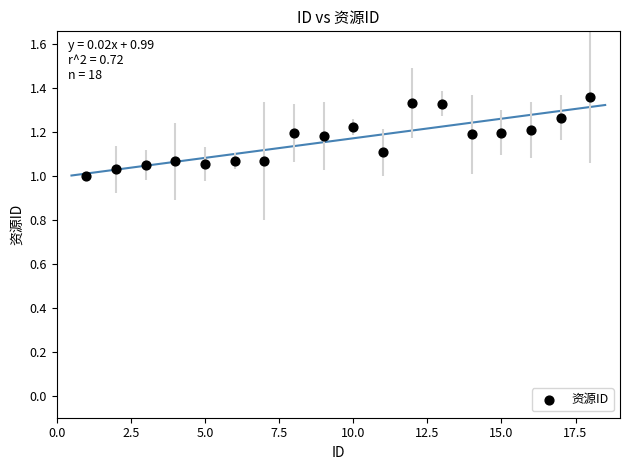

What is the range of X values (max minus min)?

17.0